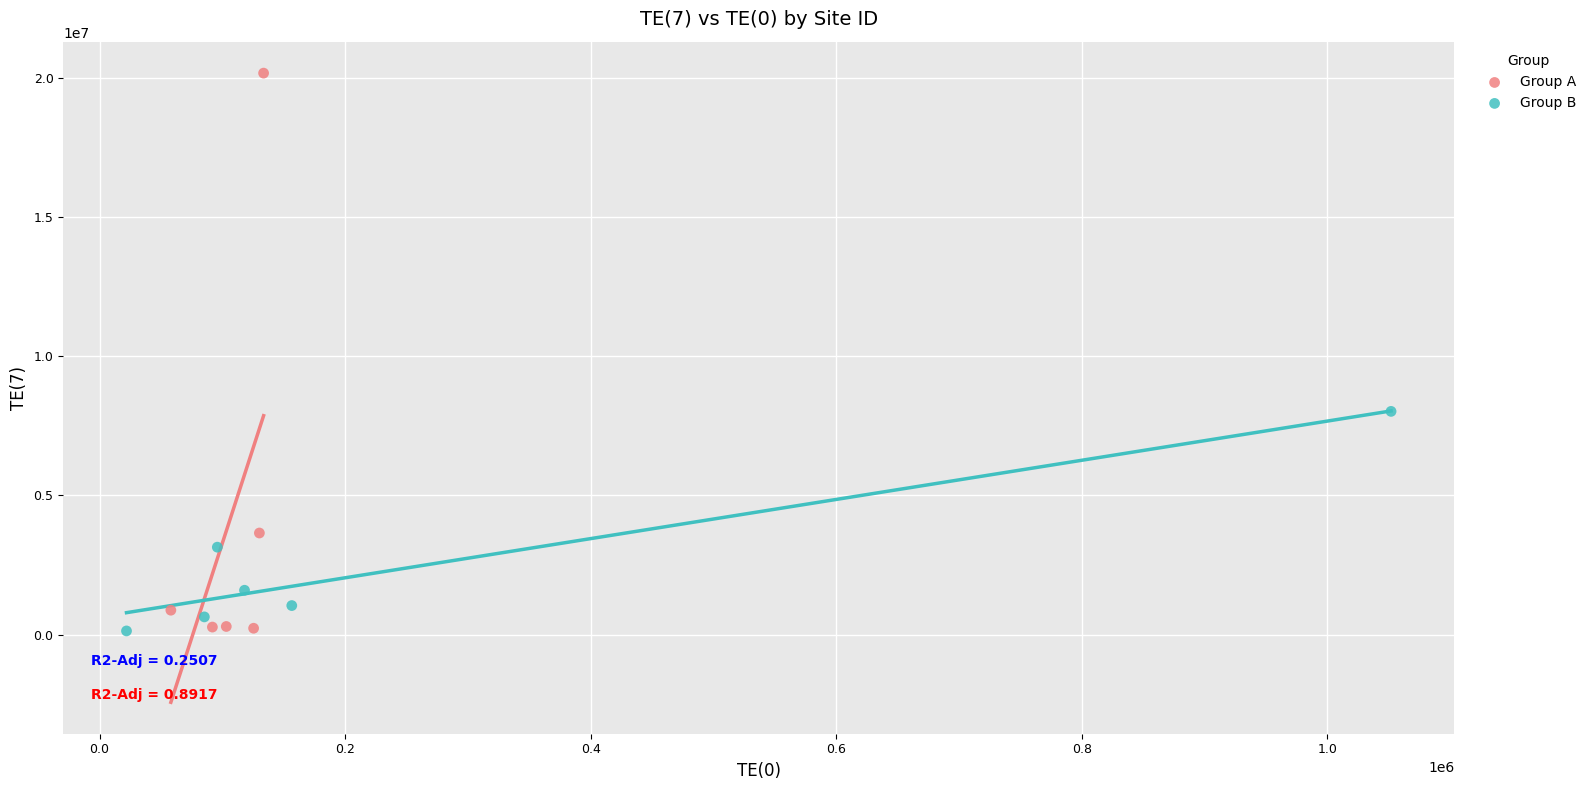

Which series reaches the maximum Y coordinate?

Group A